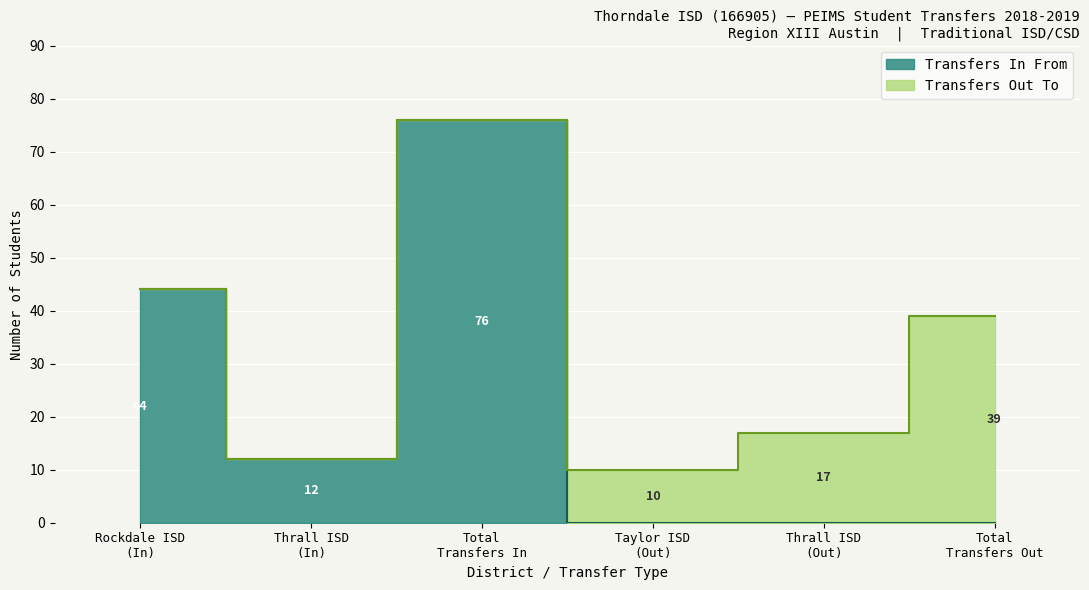

How many categories are shown in the chart?

6